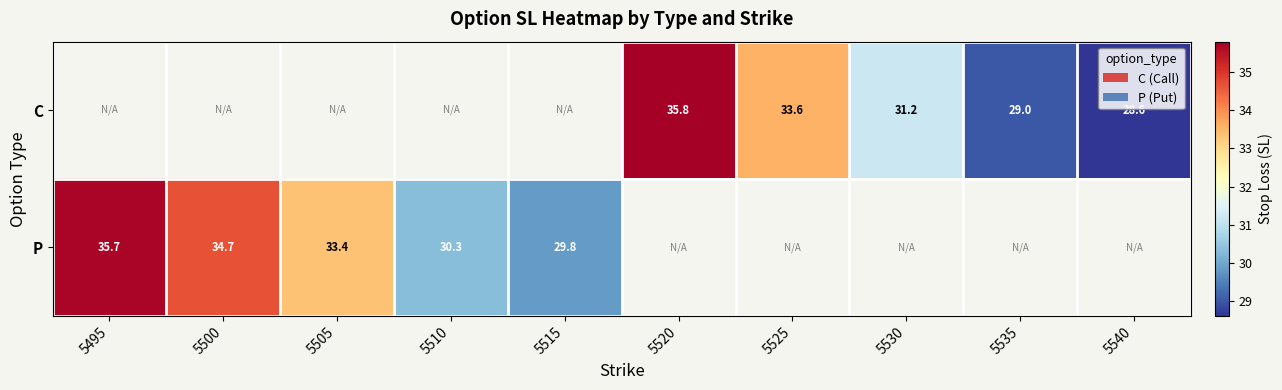

The value of C at 5520 is 50.0. True or false?

False